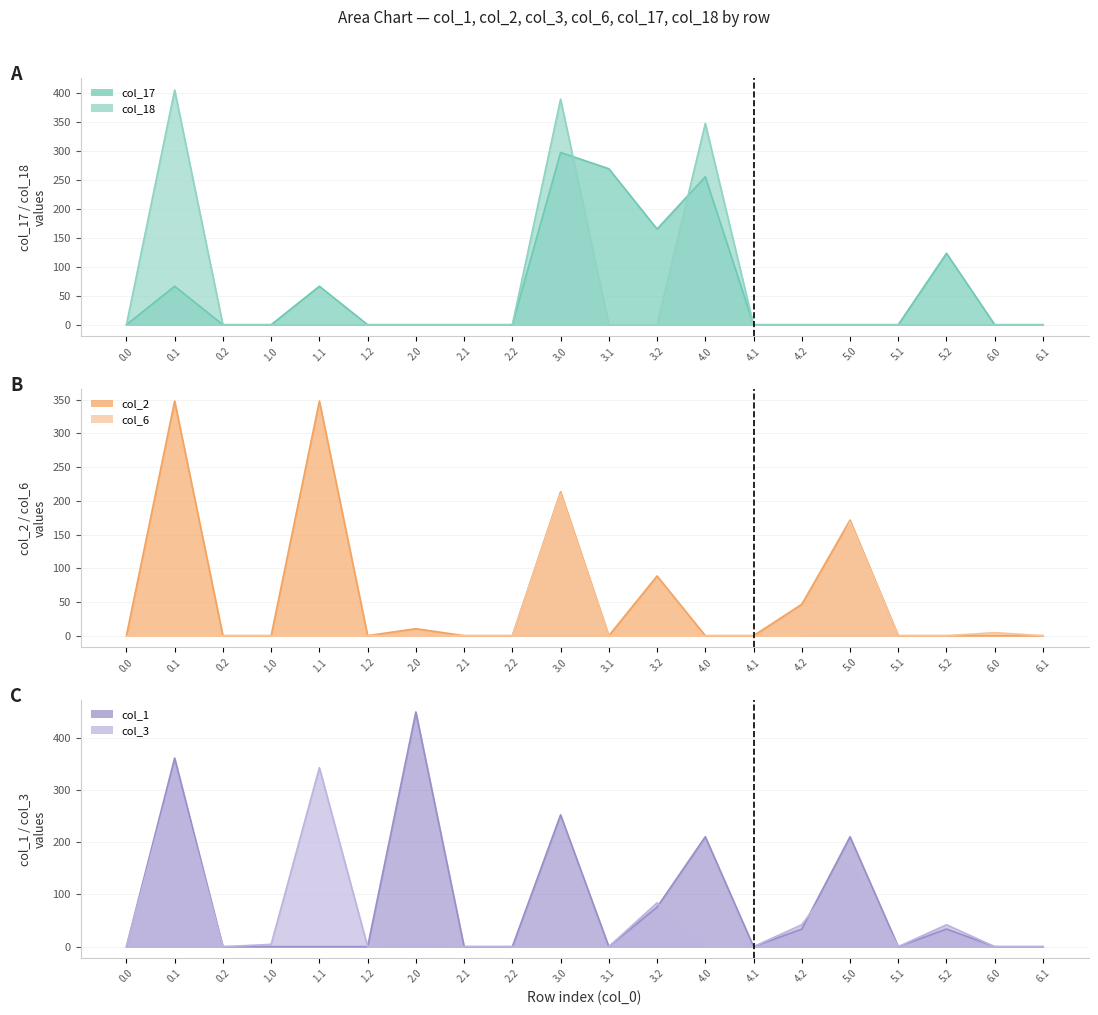

Reading left to right, what are all the values shown in this chart?

col_17: 0.0	66.4	0.0	0.0	66.4	0.0	0.0	0.0	0.0	297.6	269.4	165.3	255.6	0.0	0.0	0.0	0.0	123.3	0.0	0.0
col_18: 0.0	405.3	0.0	0.0	0.0	0.0	0.0	0.0	0.0	389.6	0.0	0.0	347.6	0.0	0.0	0.0	0.0	0.0	0.0	0.0
col_2: 0.0	347.9	0.0	0.0	347.9	0.0	10.3	0.0	0.0	213.3	0.0	88.5	0.0	0.0	46.5	171.3	0.0	0.0	0.0	0.0
col_6: 0.0	0.0	0.0	0.0	0.0	0.0	0.0	0.0	0.0	210.9	0.0	0.0	0.0	0.0	0.0	168.9	0.0	0.0	4.5	0.0
col_1: 0.0	361.1	0.0	0.0	0.0	0.0	449.5	0.0	0.0	252.5	0.0	75.7	210.5	0.0	33.7	210.5	0.0	33.7	0.0	0.0
col_3: 0.0	342.7	0.0	4.4	342.7	0.0	4.4	0.0	0.0	0.0	0.0	84.0	0.0	0.0	42.0	165.4	0.0	42.0	0.0	0.0